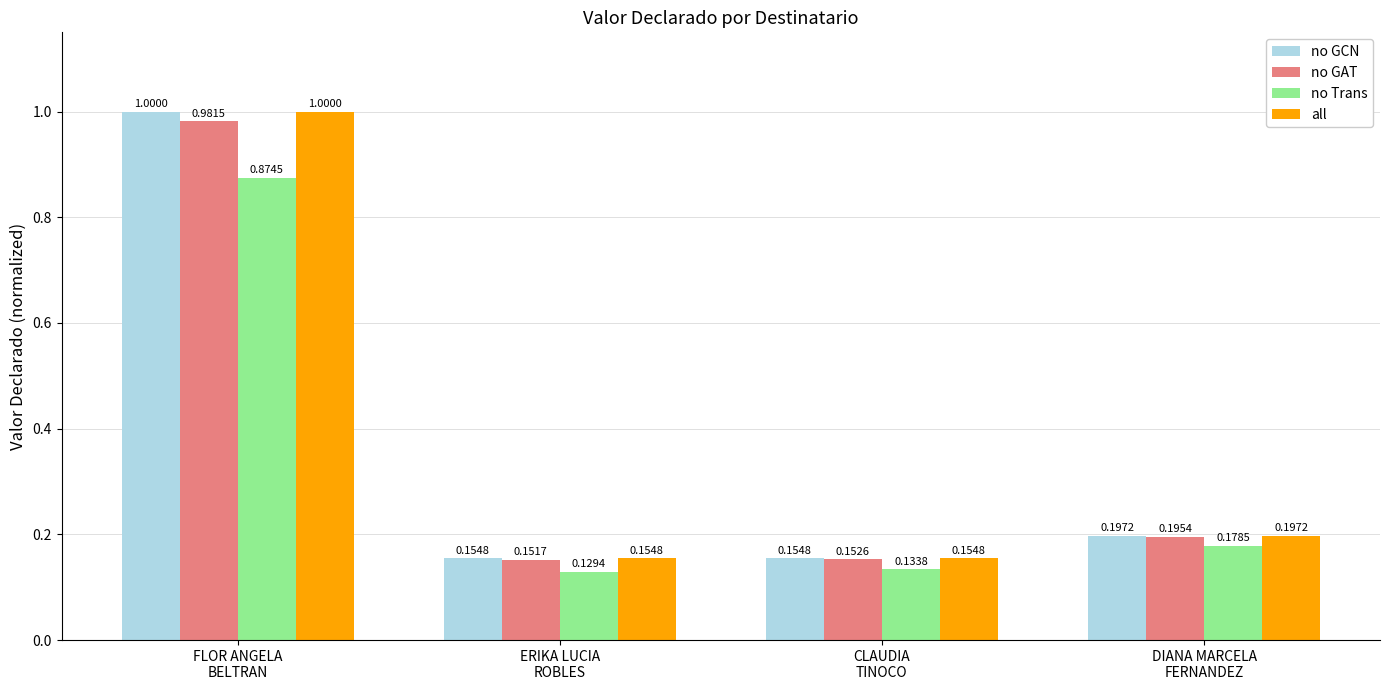

What are all the series names shown in the legend?

no GCN, no GAT, no Trans, all